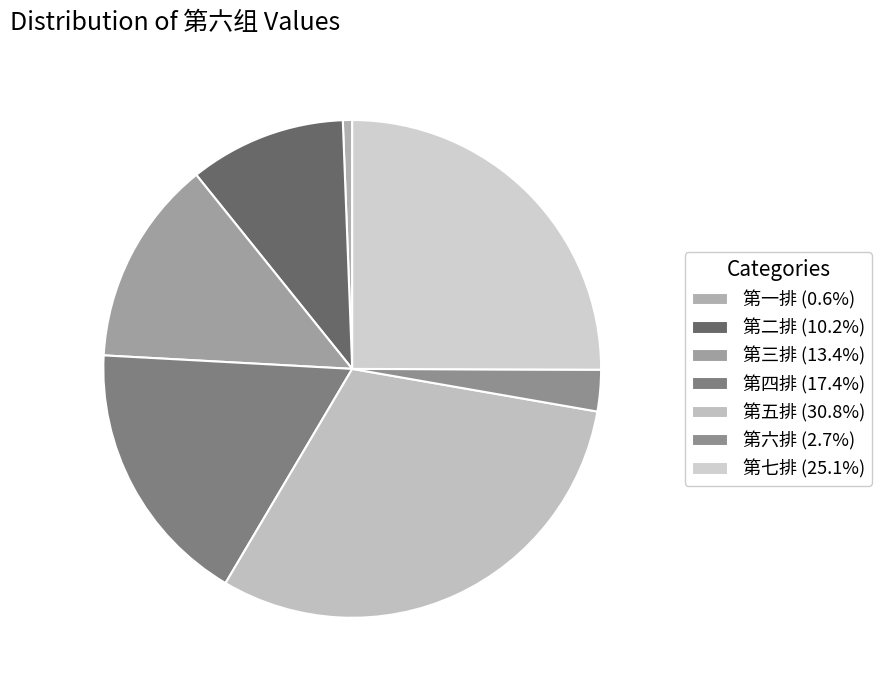

Does any single category account for the majority?

No